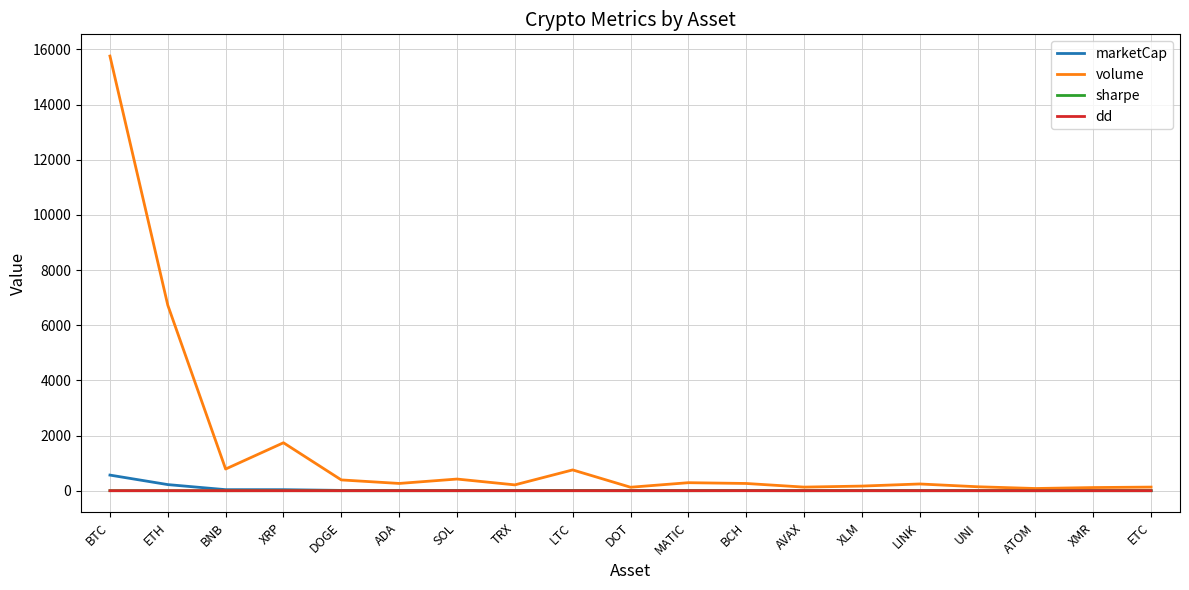

What is the average value of the volume series?

1512.5